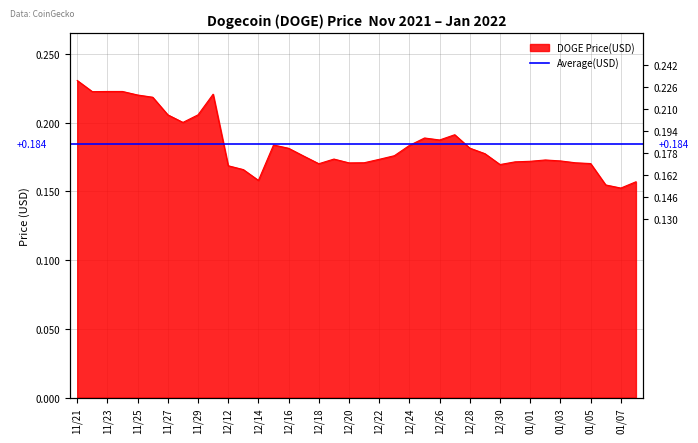

At which category does the data reach its first local valley?

11/22